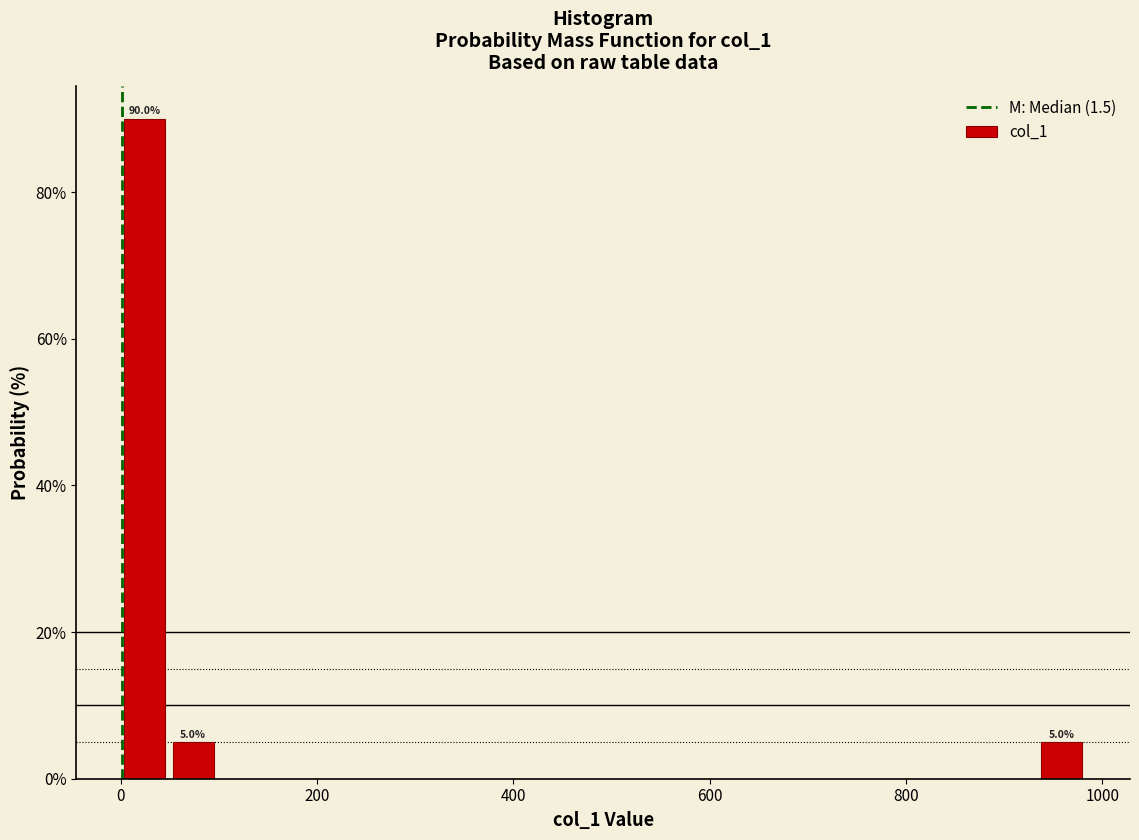

Read against the x-axis, roughly where is the centre of the tallest bar?

20